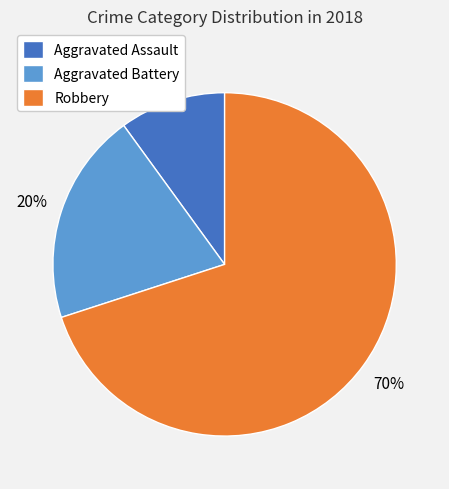

True or false: Aggravated Battery accounts for 11% of the total.

False